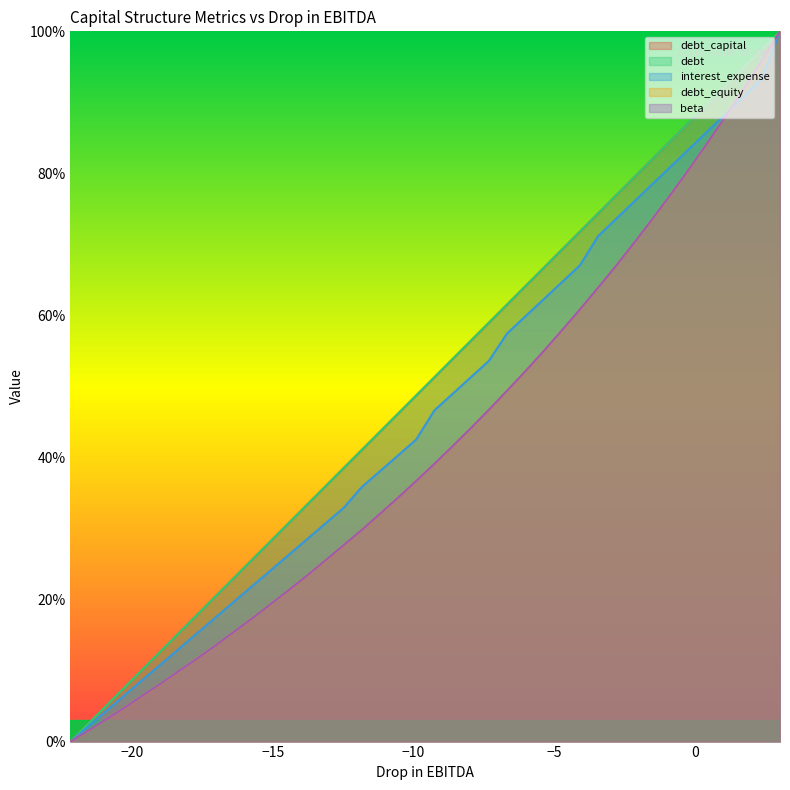

How many lines are shown in the chart?

5